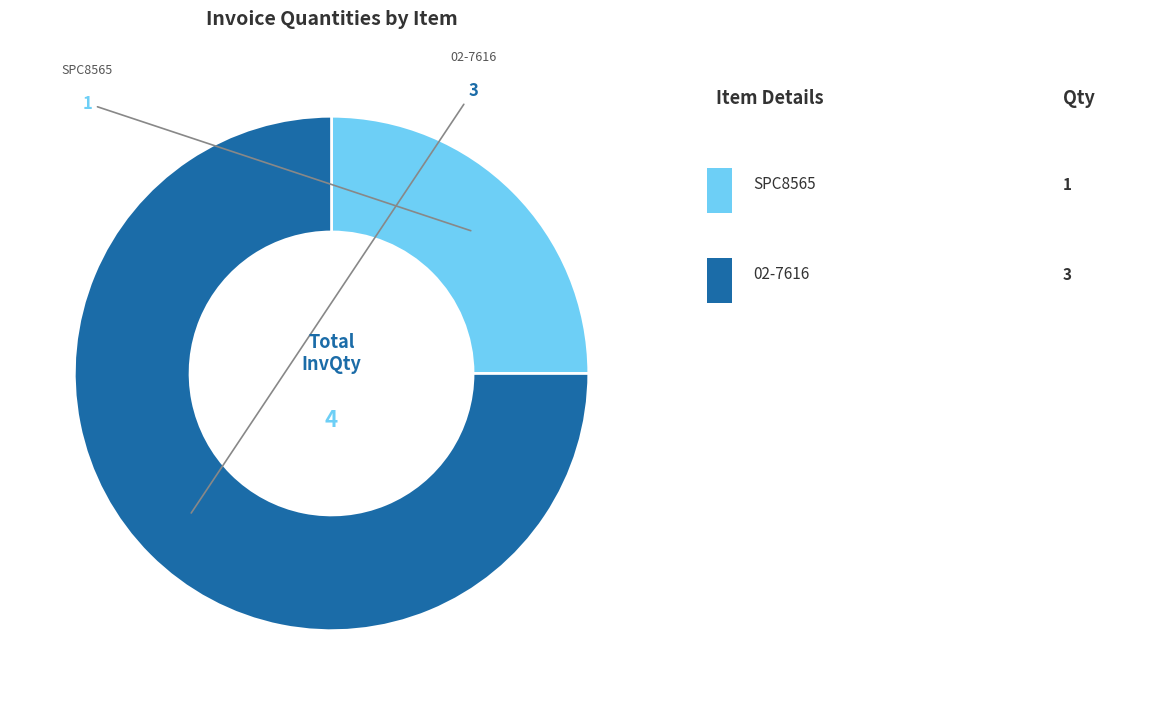

Does any single category account for the majority?

Yes